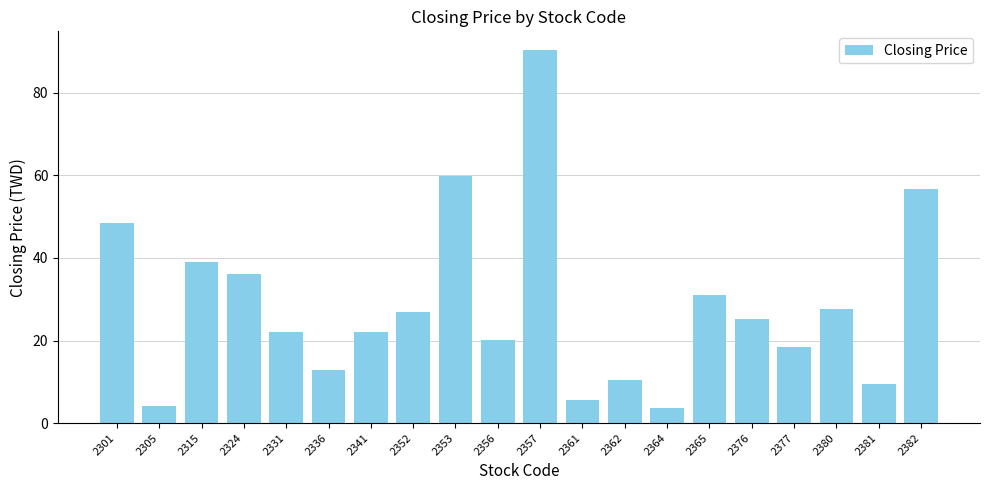

How many series are shown in this chart?

1